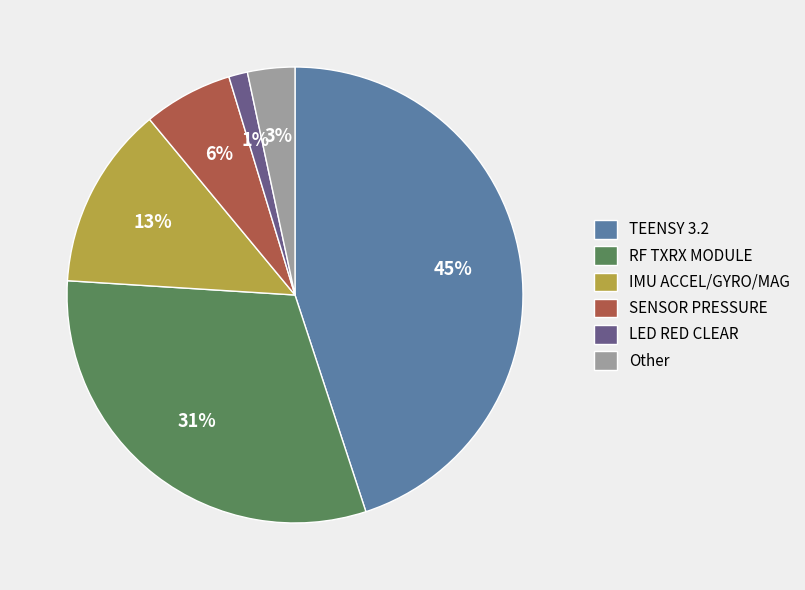

To the nearest percent, what is the difference between the TEENSY 3.2 and IMU ACCEL/GYRO/MAG slice percentages?

32%